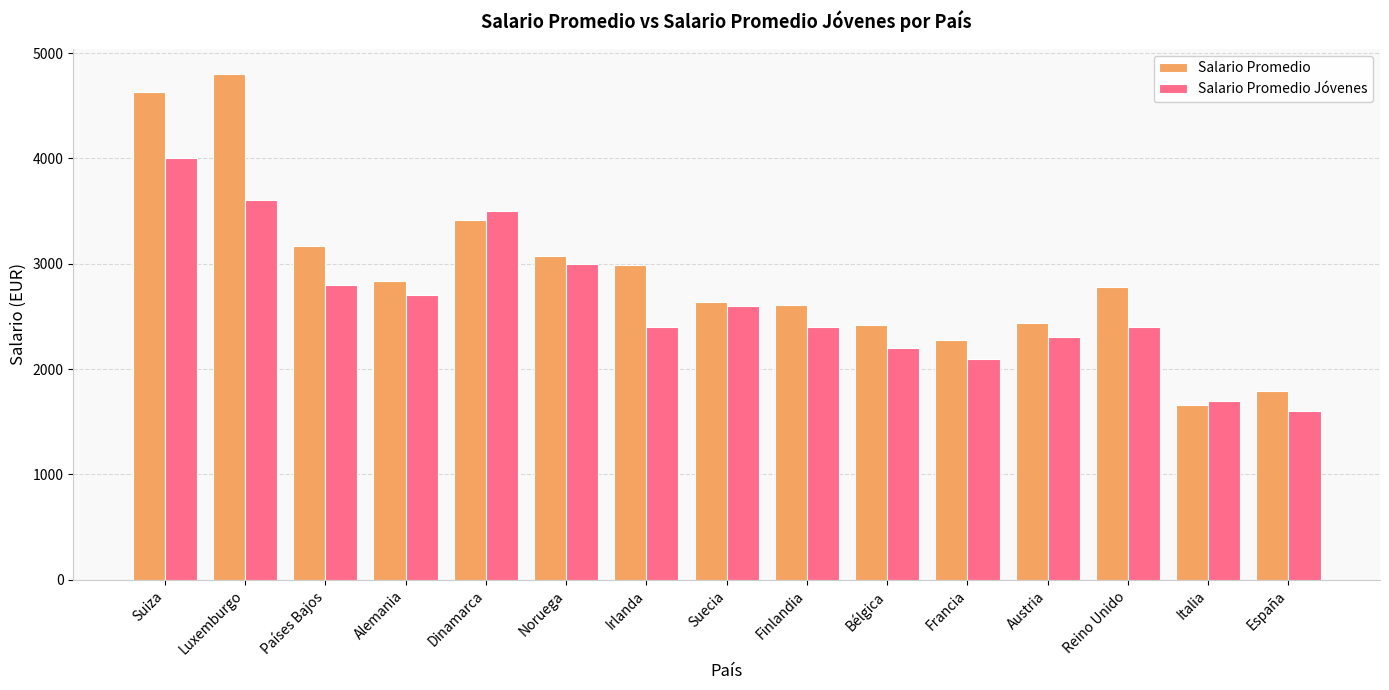

What value does the Salario Promedio series have at Reino Unido?

2780.3